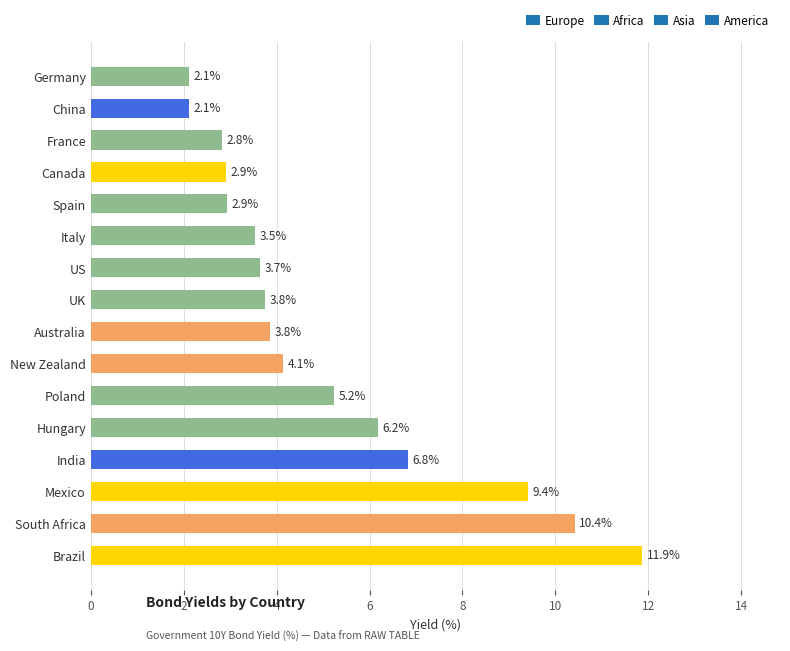

Read the value at UK.

3.8